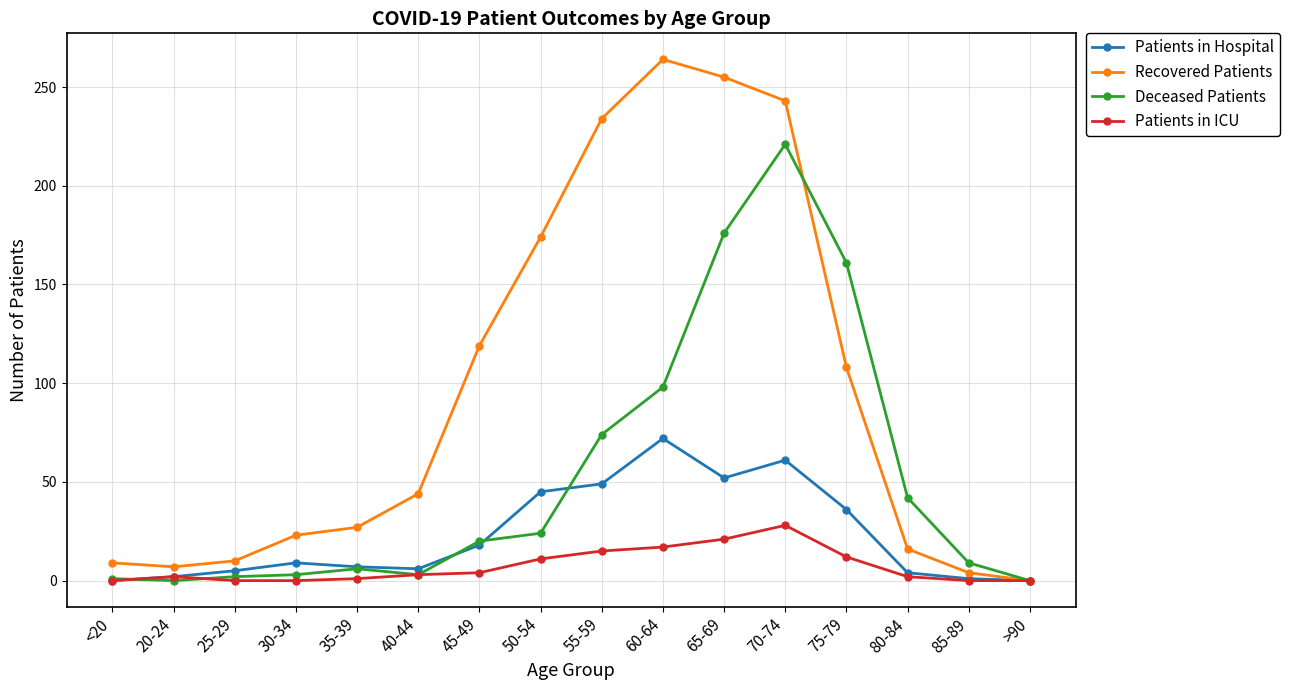

What is the greatest value displayed?

264